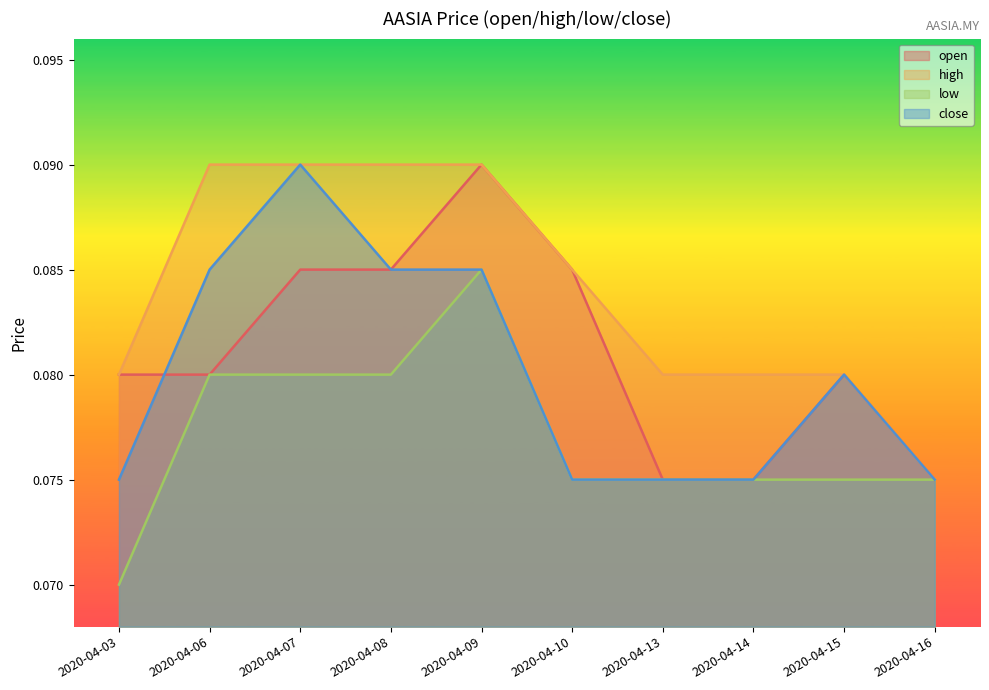

Read the low value at 2020-04-13.

0.1